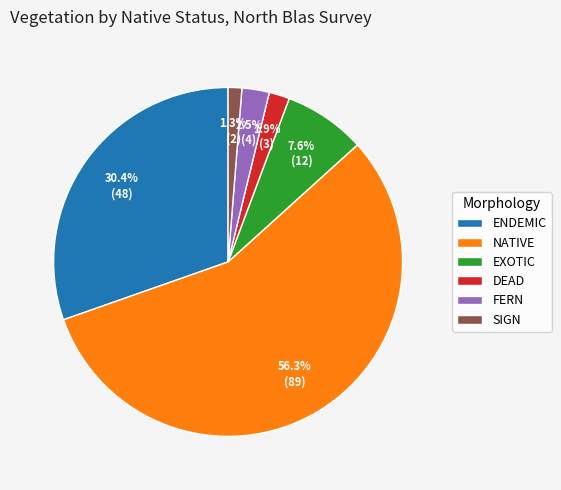

Rank the categories by value from highest to lowest.

NATIVE, ENDEMIC, EXOTIC, FERN, DEAD, SIGN